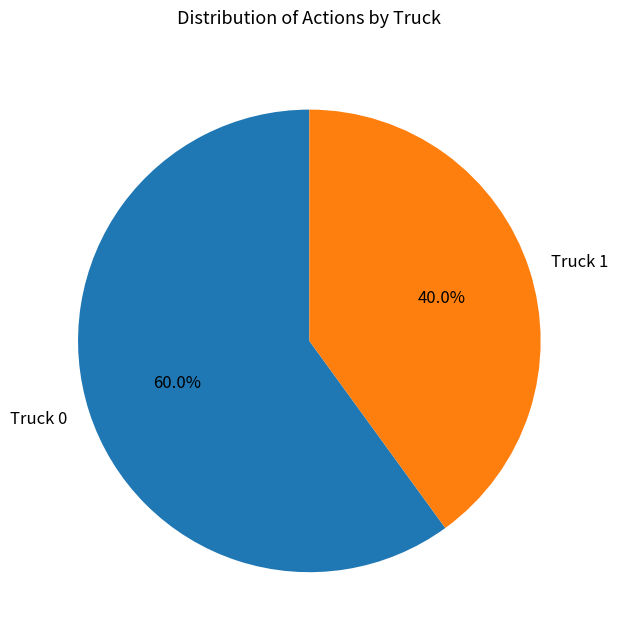

What percentage is NOT represented by Truck 0?

40.0%